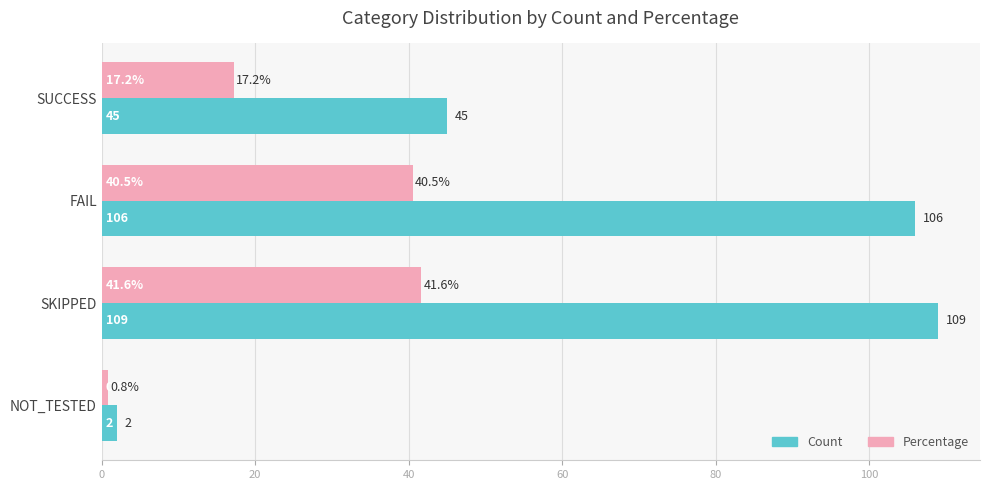

What are all the series names shown in the legend?

Count, Percentage